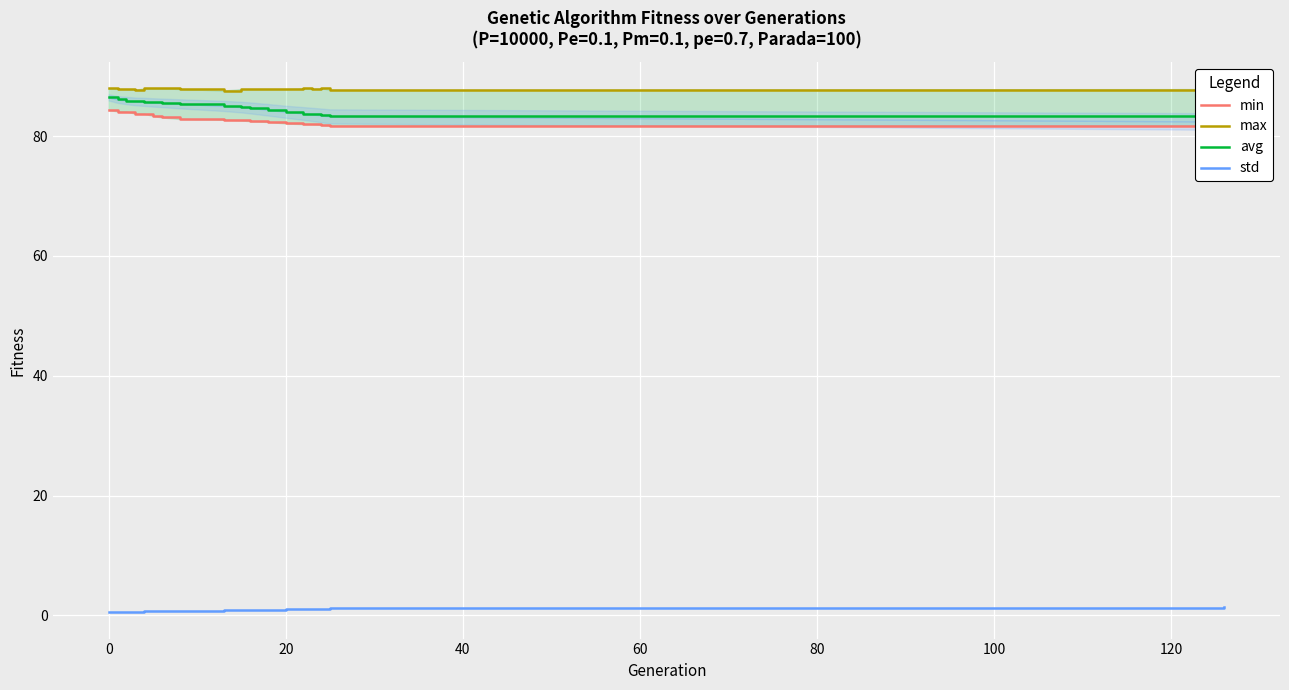

True or false: std has more than 2 points higher than both neighbors.

False